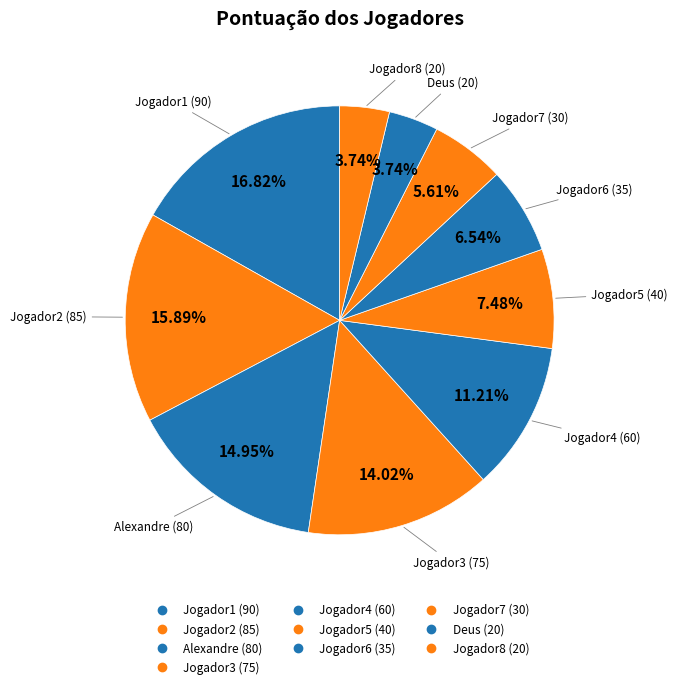

Does any single category account for the majority?

No